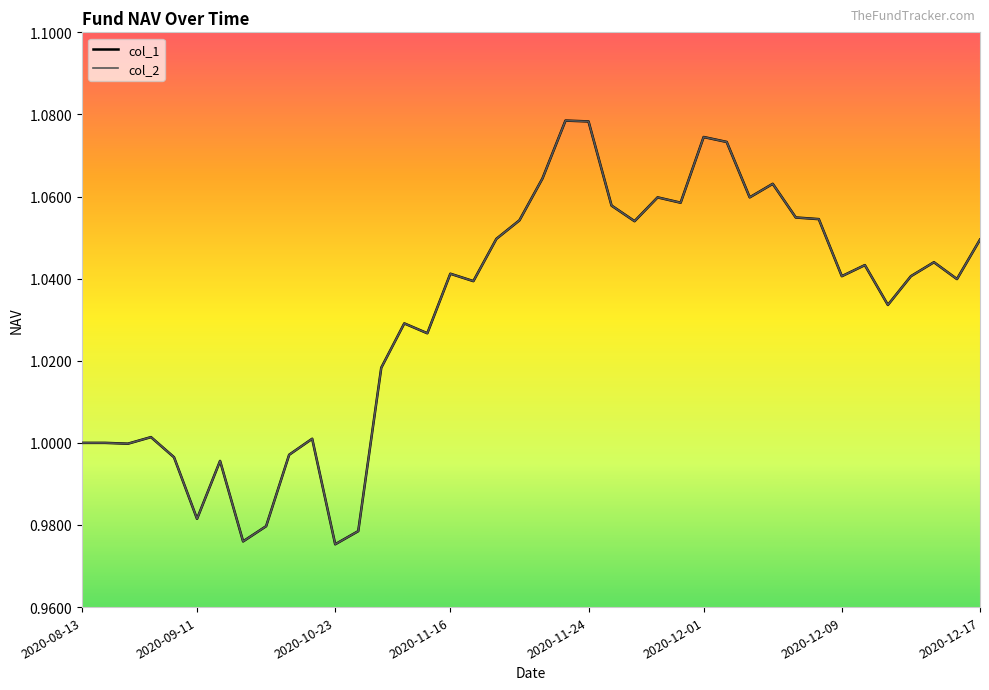

Does the chart display data point markers on the line(s)?

No